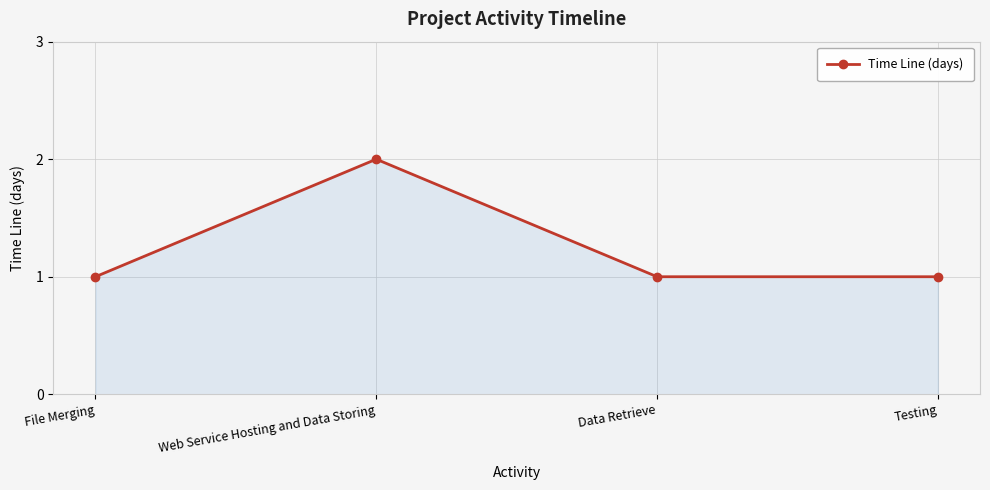

True or false: the data has more than 1 interior local peaks.

False